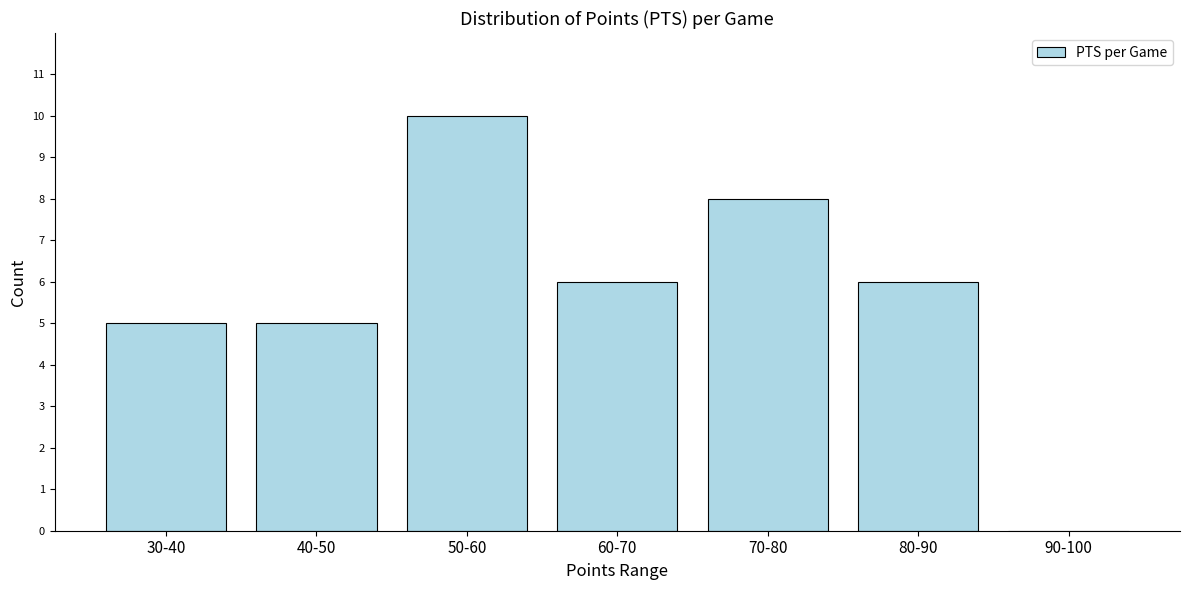

Reading left to right, list all the values displayed in this chart.

30-40=5	40-50=5	50-60=10	60-70=6	70-80=8	80-90=6	90-100=0